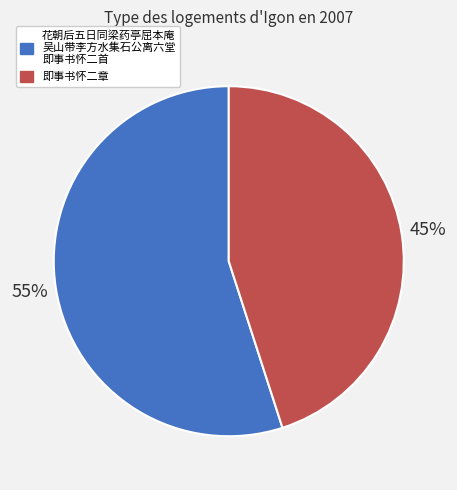

Combined, do 花朝后五日同梁药亭屈本庵 吴山带李方水集石公离六堂 即事书怀二首 and 即事书怀二章 account for over 50%?

Yes